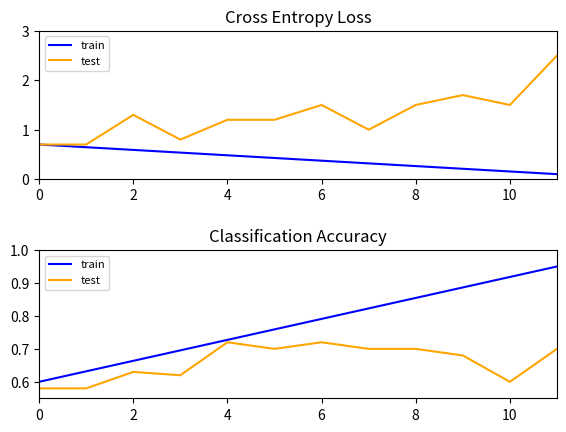

How many lines are shown in the chart?

2